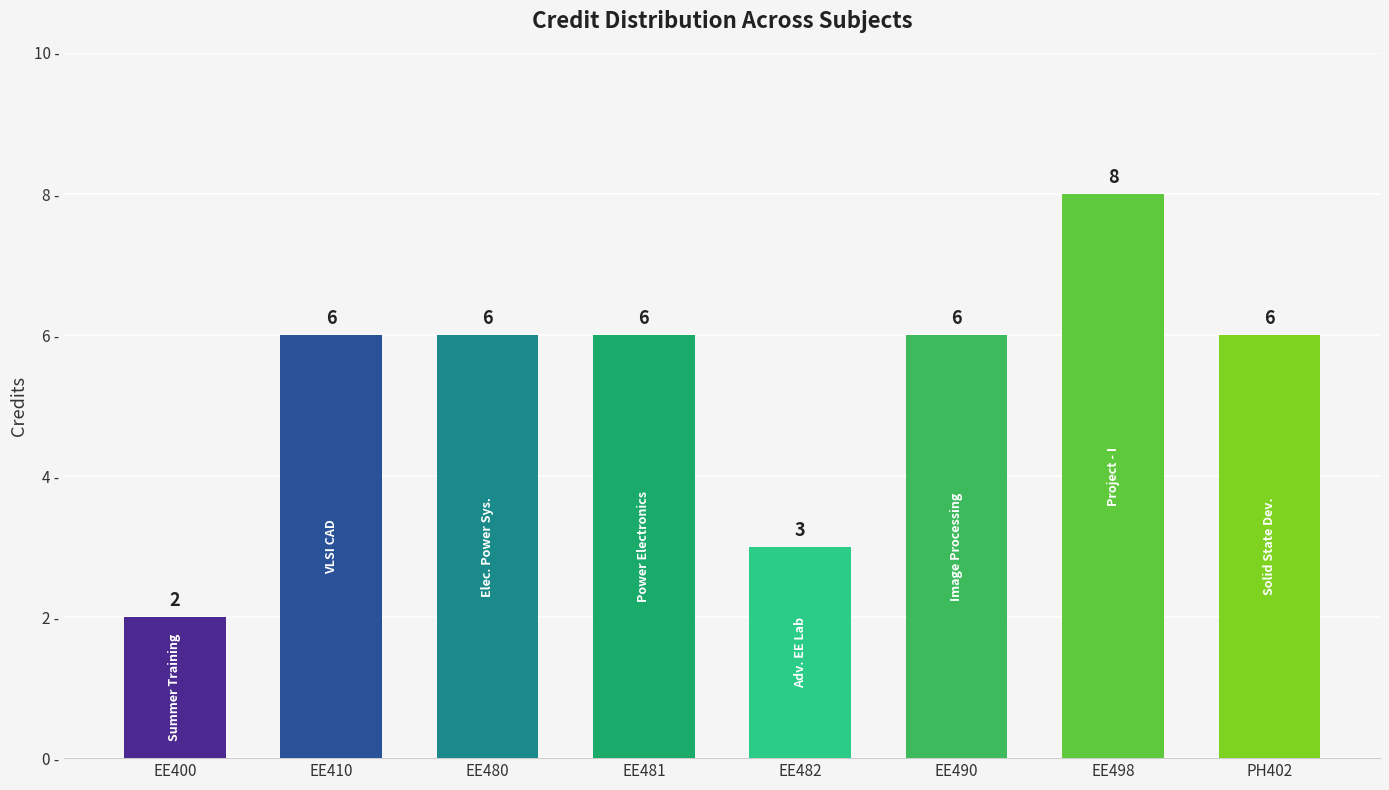

What is the sum of all values?

43